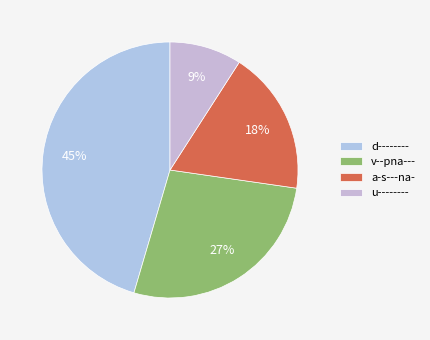

The d-------- slice represents 45% of the pie. True or false?

True